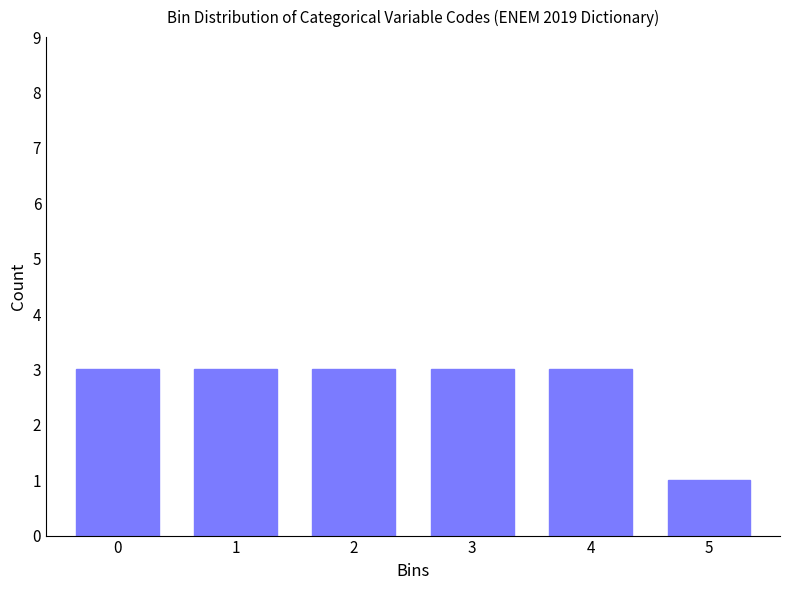

Reading left to right, transcribe all the data shown in this chart.

0=3	1=3	2=3	3=3	4=3	5=1